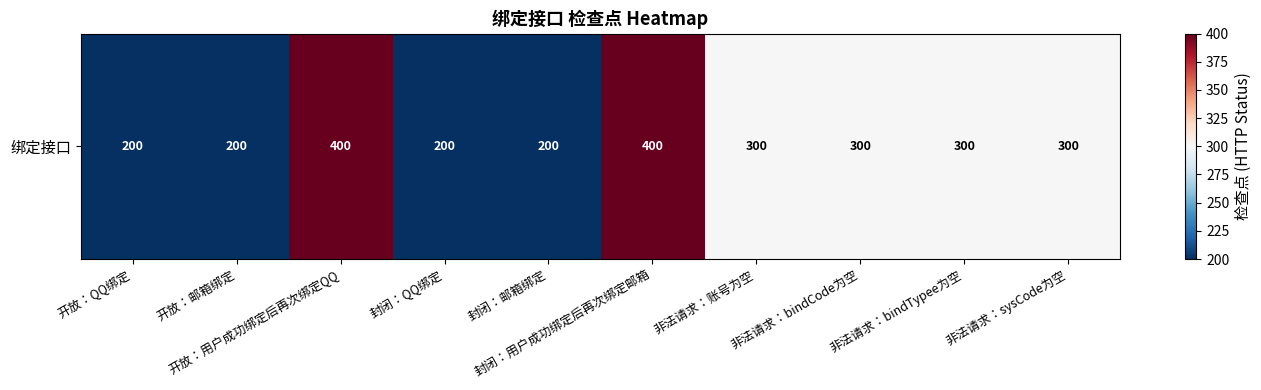

The value at 非法请求：sysCode为空 is 184. True or false?

False